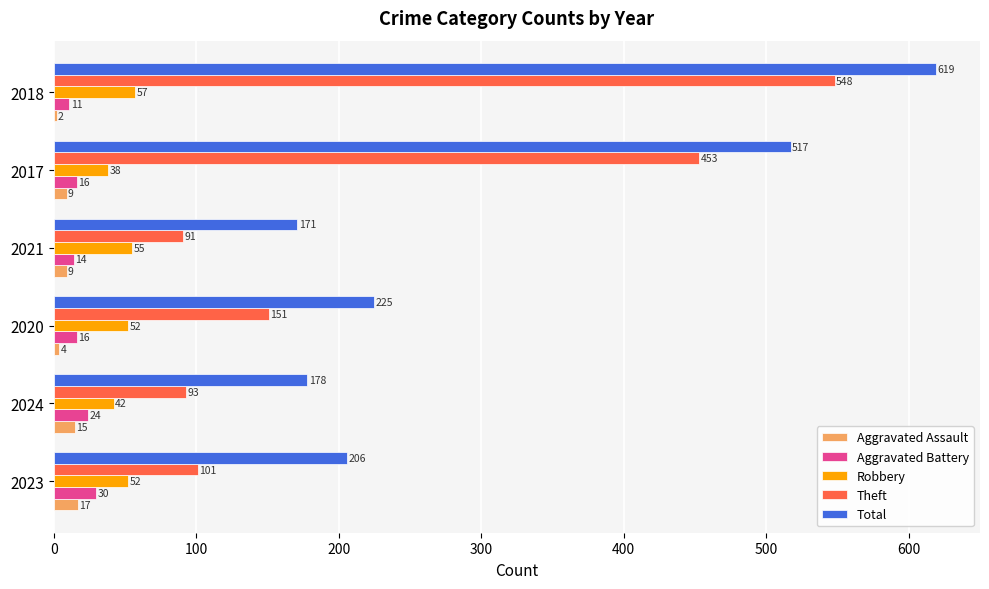

Which series changed the most between 2020 and 2017?

Theft